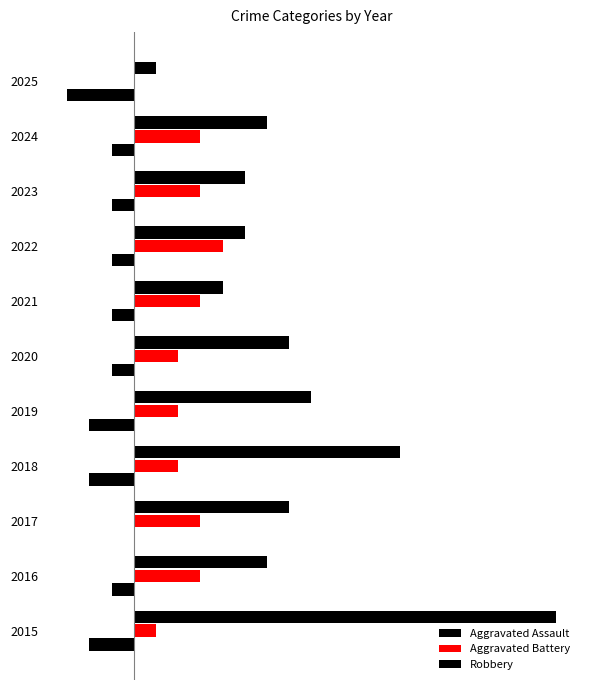

Rank the series by their maximum value, from highest to lowest.

Robbery, Aggravated Battery, Aggravated Assault